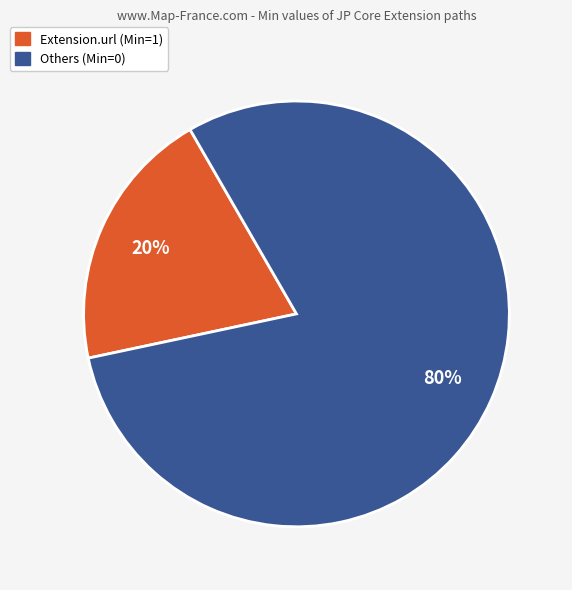

To the nearest percent, what is the average slice percentage?

50%